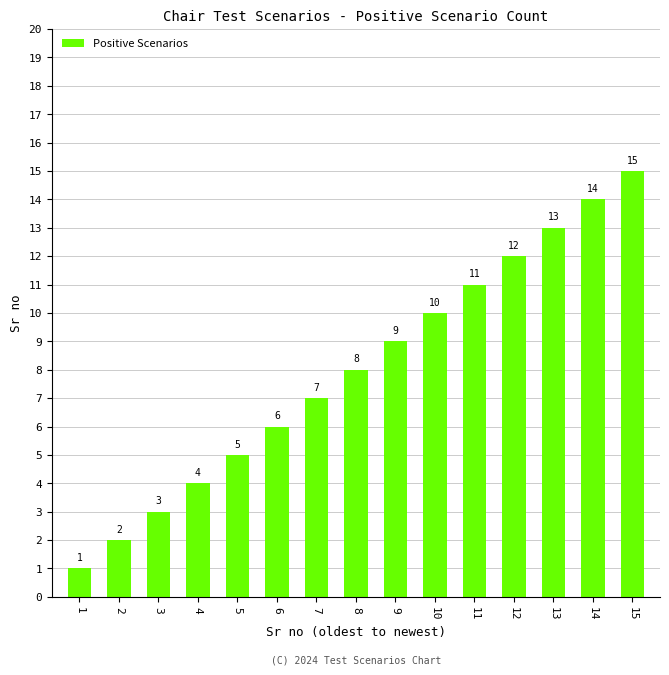

True or false: the data shows 8 at 8.

True